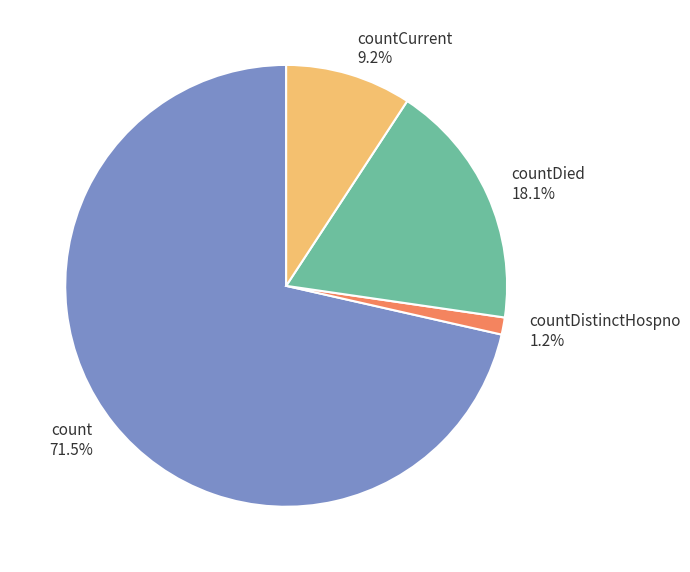

Combined, do countCurrent 9.2% and countDied 18.1% account for over 50%?

No